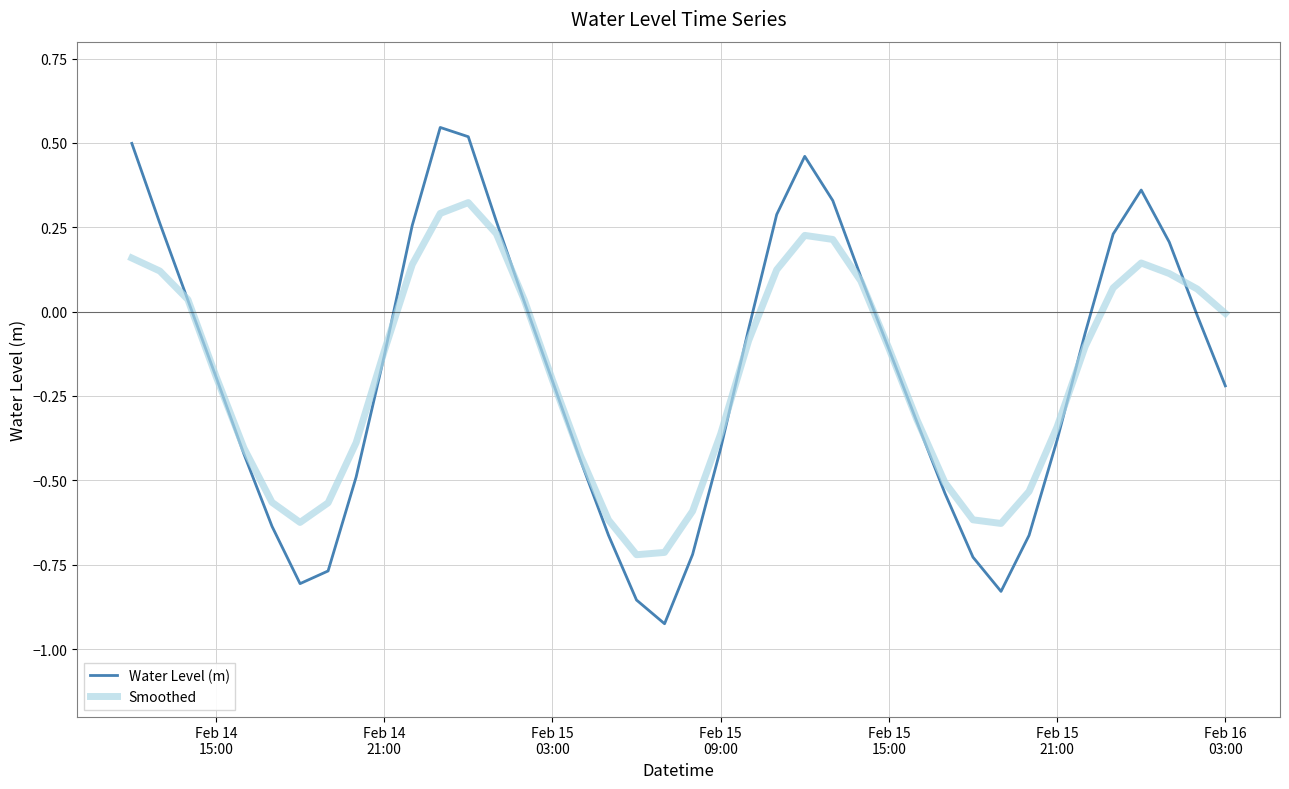

How many lines are shown in the chart?

2